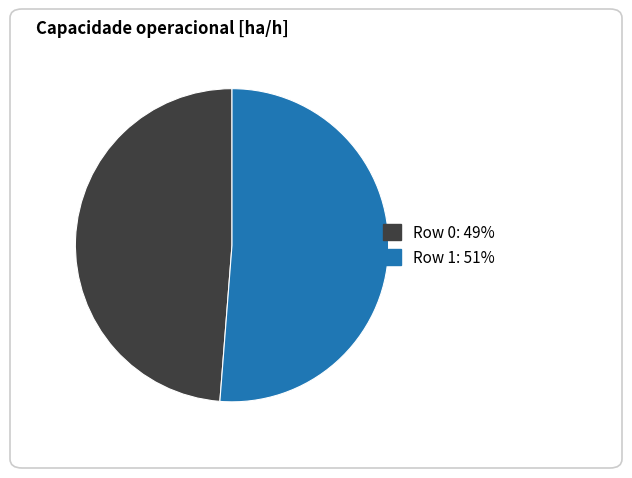

Approximately how many times larger is the value at Row 1 compared to Row 0?

1.1